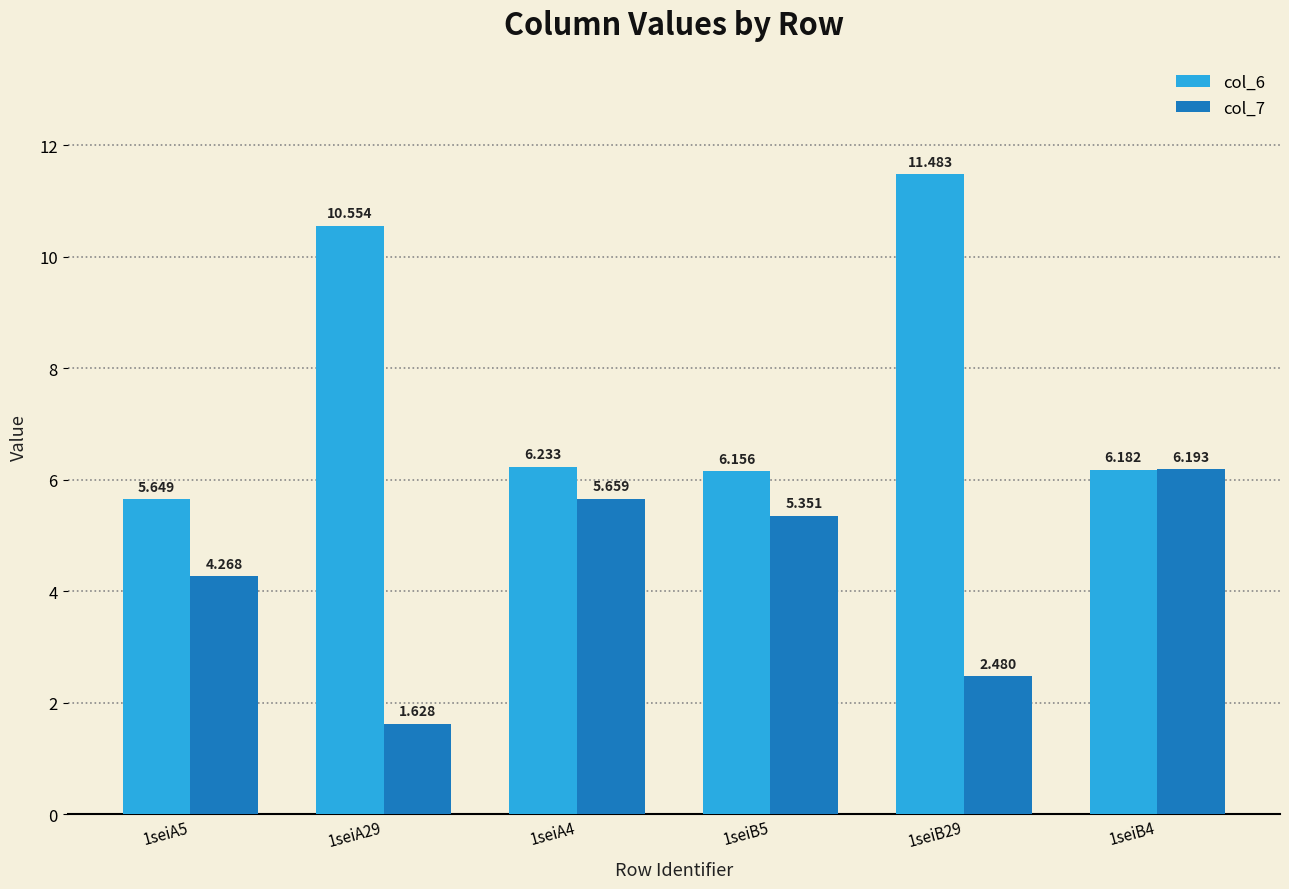

What position from the left is 1seiA4?

3